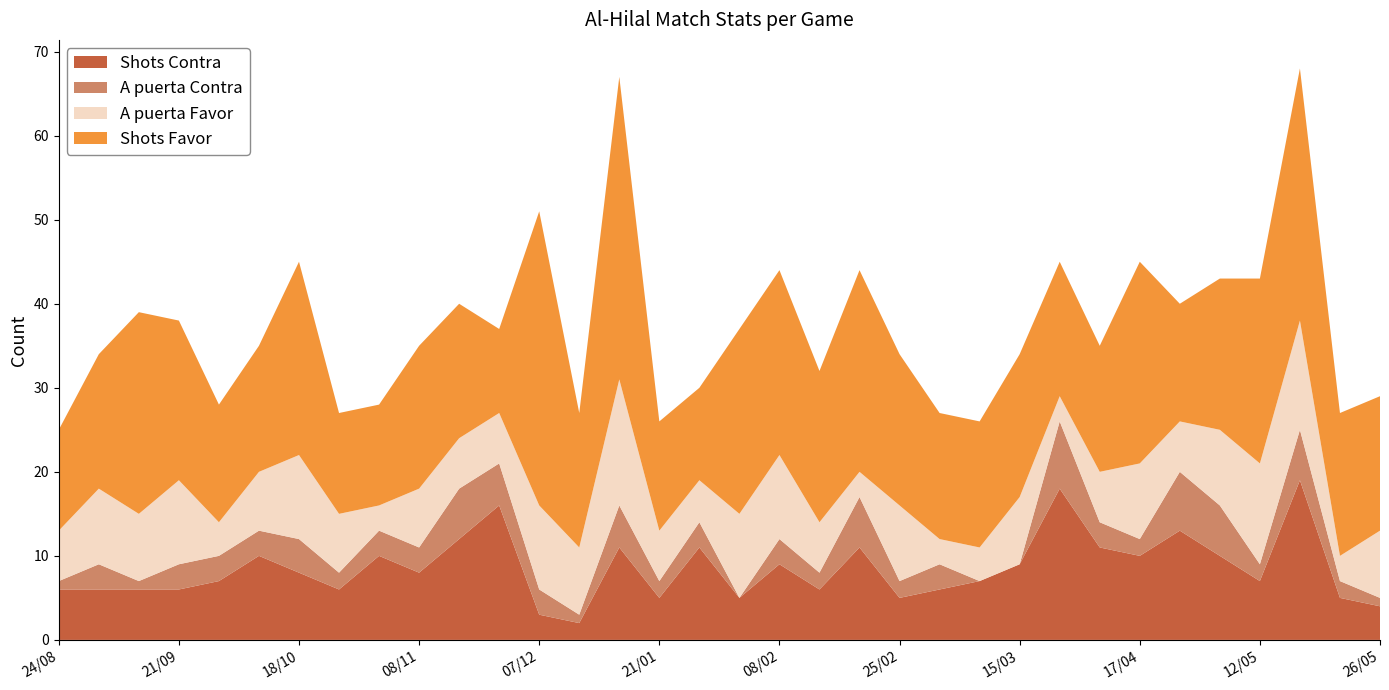

Reading left to right, extract all data points from this chart.

Shots Contra: 24/08=6	28/08=6	14/09=6	21/09=6	28/09=7	05/10=10	18/10=8	26/10=6	01/11=10	08/11=8	23/11=12	30/11=16	07/12=3	11/01=2	16/01=11	21/01=5	27/01=11	31/01=5	08/02=9	14/02=6	22/02=11	25/02=5	28/02=6	07/03=7	15/03=9	04/04=18	11/04=11	17/04=10	21/04=13	07/05=10	12/05=7	16/05=19	21/05=5	26/05=4
A puerta Contra: 24/08=1	28/08=3	14/09=1	21/09=3	28/09=3	05/10=3	18/10=4	26/10=2	01/11=3	08/11=3	23/11=6	30/11=5	07/12=3	11/01=1	16/01=5	21/01=2	27/01=3	31/01=0	08/02=3	14/02=2	22/02=6	25/02=2	28/02=3	07/03=0	15/03=0	04/04=8	11/04=3	17/04=2	21/04=7	07/05=6	12/05=2	16/05=6	21/05=2	26/05=1
A puerta Favor: 24/08=6	28/08=9	14/09=8	21/09=10	28/09=4	05/10=7	18/10=10	26/10=7	01/11=3	08/11=7	23/11=6	30/11=6	07/12=10	11/01=8	16/01=15	21/01=6	27/01=5	31/01=10	08/02=10	14/02=6	22/02=3	25/02=9	28/02=3	07/03=4	15/03=8	04/04=3	11/04=6	17/04=9	21/04=6	07/05=9	12/05=12	16/05=13	21/05=3	26/05=8
Shots Favor: 24/08=12	28/08=16	14/09=24	21/09=19	28/09=14	05/10=15	18/10=23	26/10=12	01/11=12	08/11=17	23/11=16	30/11=10	07/12=35	11/01=16	16/01=36	21/01=13	27/01=11	31/01=22	08/02=22	14/02=18	22/02=24	25/02=18	28/02=15	07/03=15	15/03=17	04/04=16	11/04=15	17/04=24	21/04=14	07/05=18	12/05=22	16/05=30	21/05=17	26/05=16